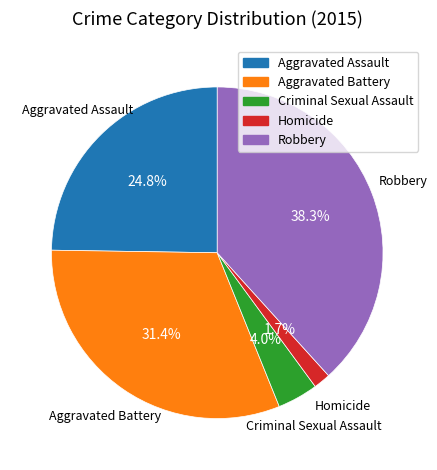

Combined, do Homicide and Aggravated Assault account for over 50%?

No